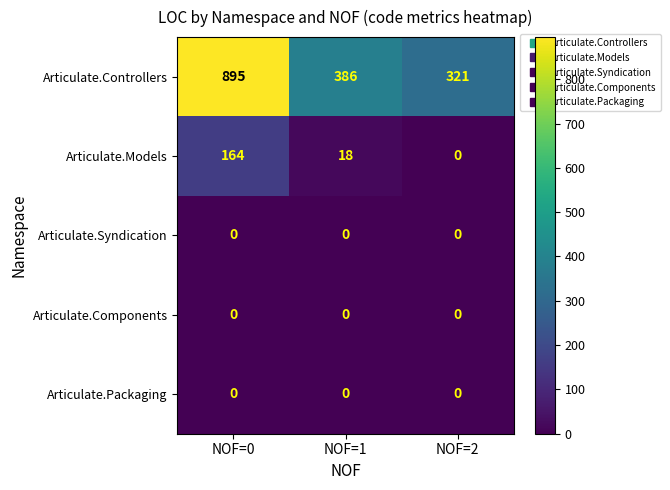

What is the total value across all series at NOF=0?

1059